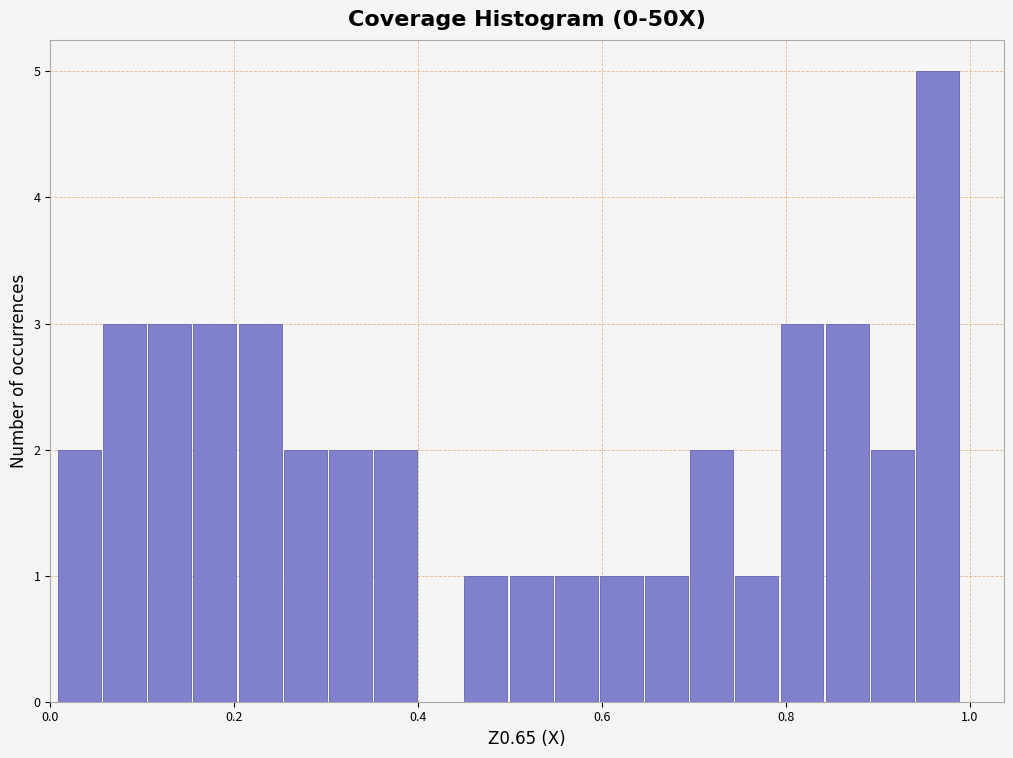

Read against the x-axis, roughly where is the centre of the tallest bar?

0.96